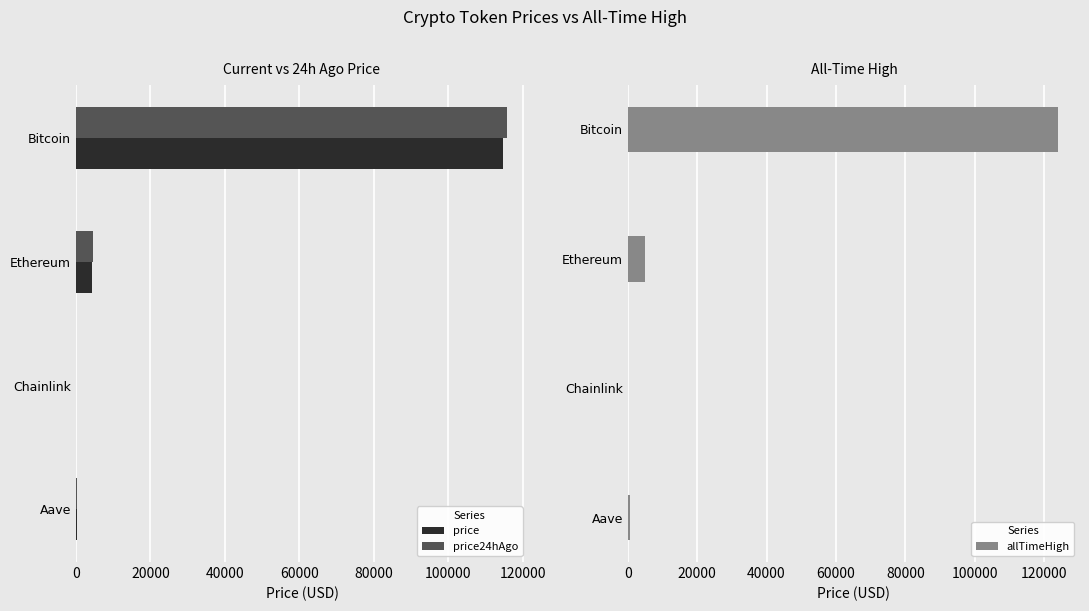

What is the approximate value of price at Bitcoin?

114714.0